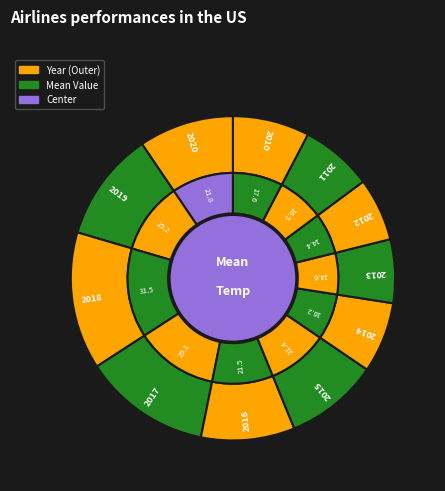

Is the sum of 2011 and 2019 greater than half?

No